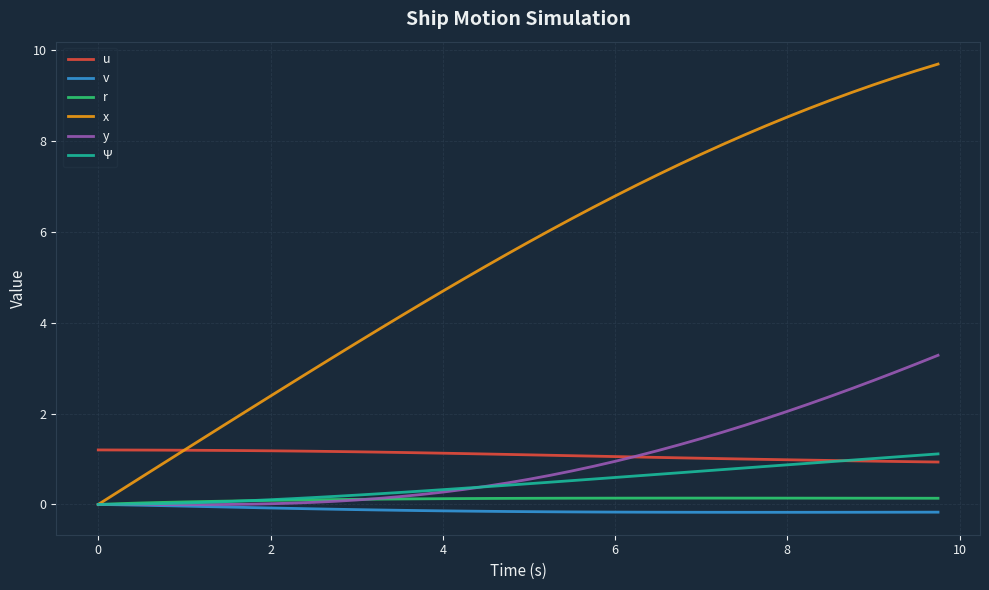

Which series has the largest total across all categories?

x